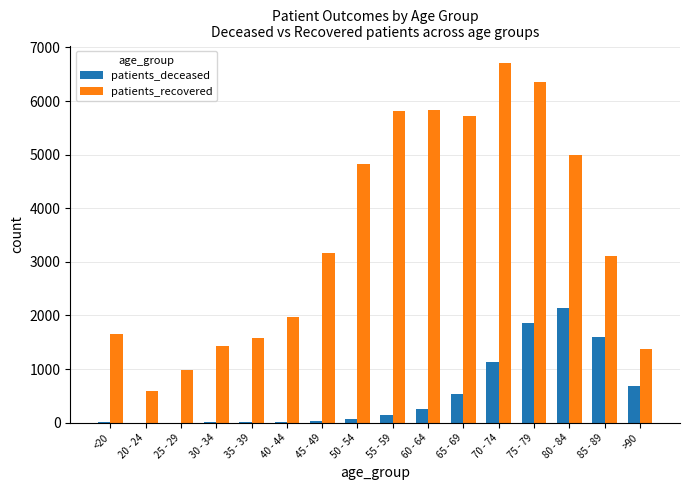

Between 40 - 44 and 55 - 59, which series saw the biggest shift?

patients_recovered